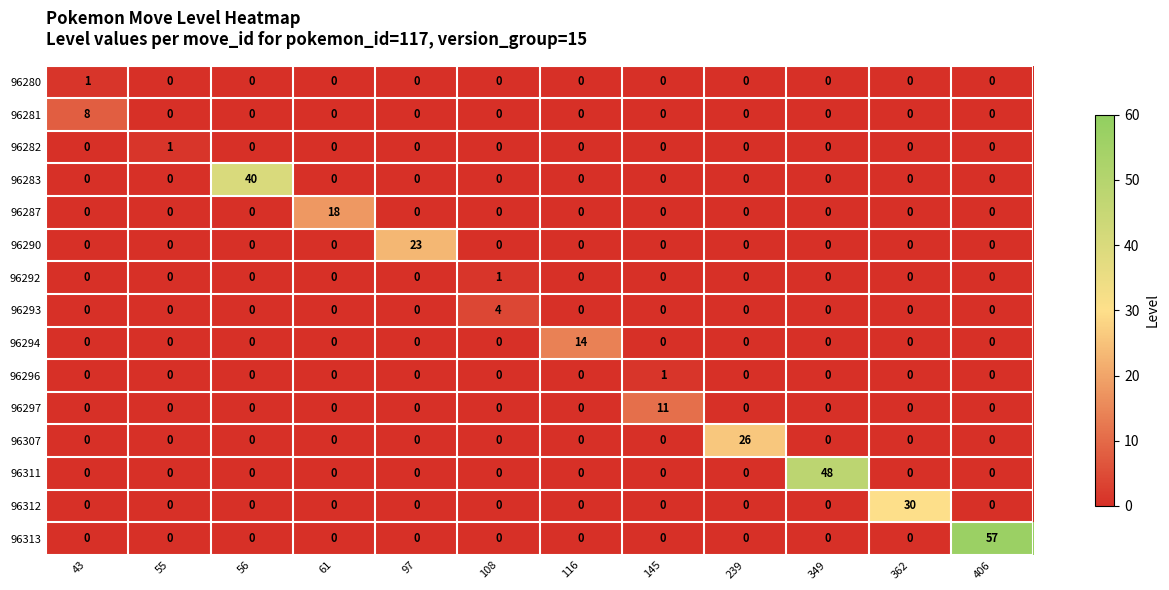

What is the total value across all series at 97?

23